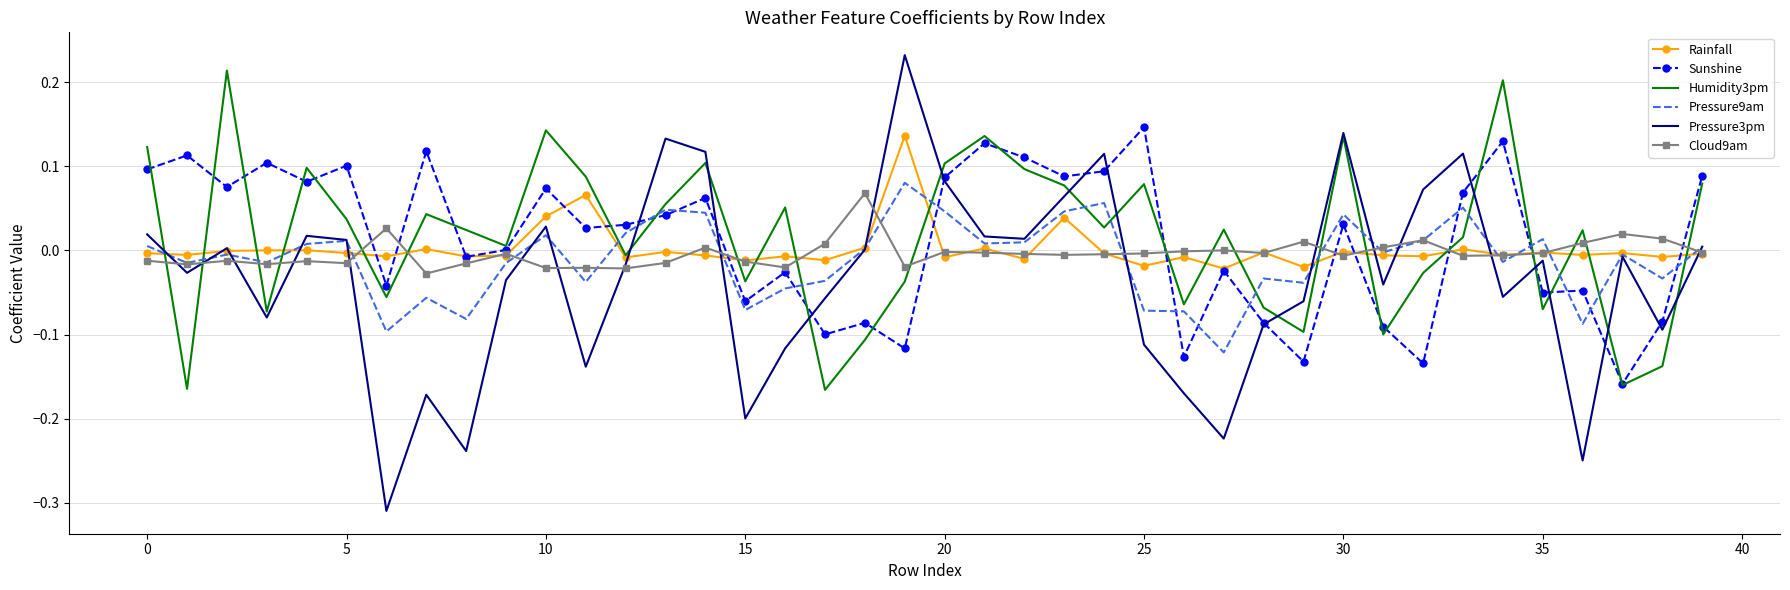

Which series has the largest range (max minus min)?

Pressure3pm